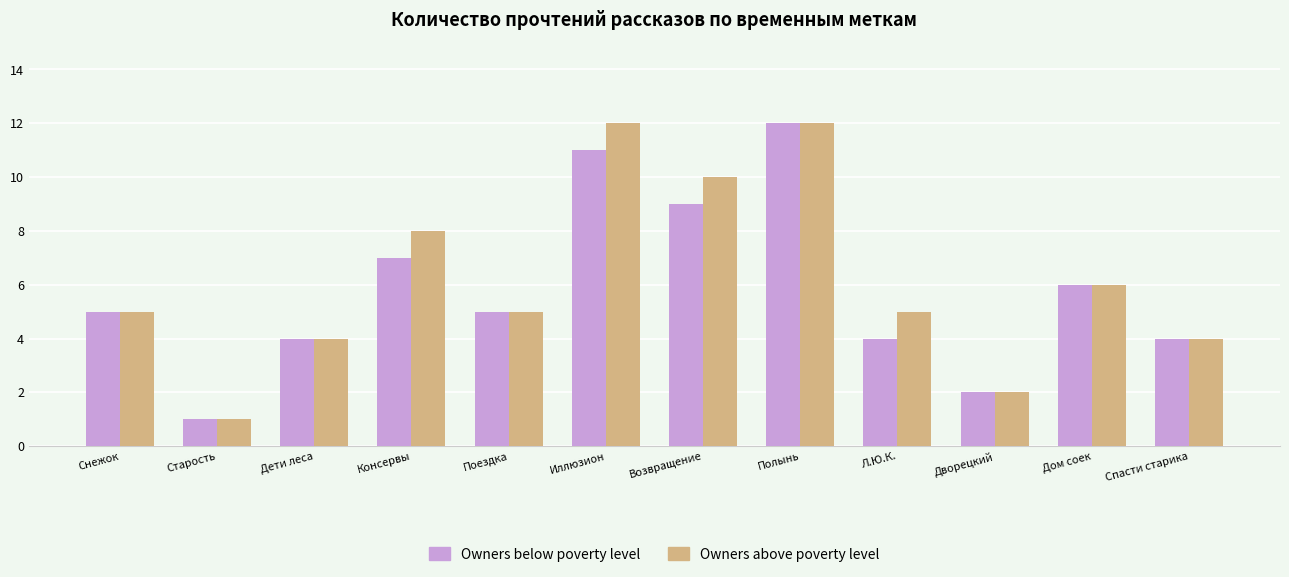

The value of Owners above poverty level at Иллюзион is 21. True or false?

False